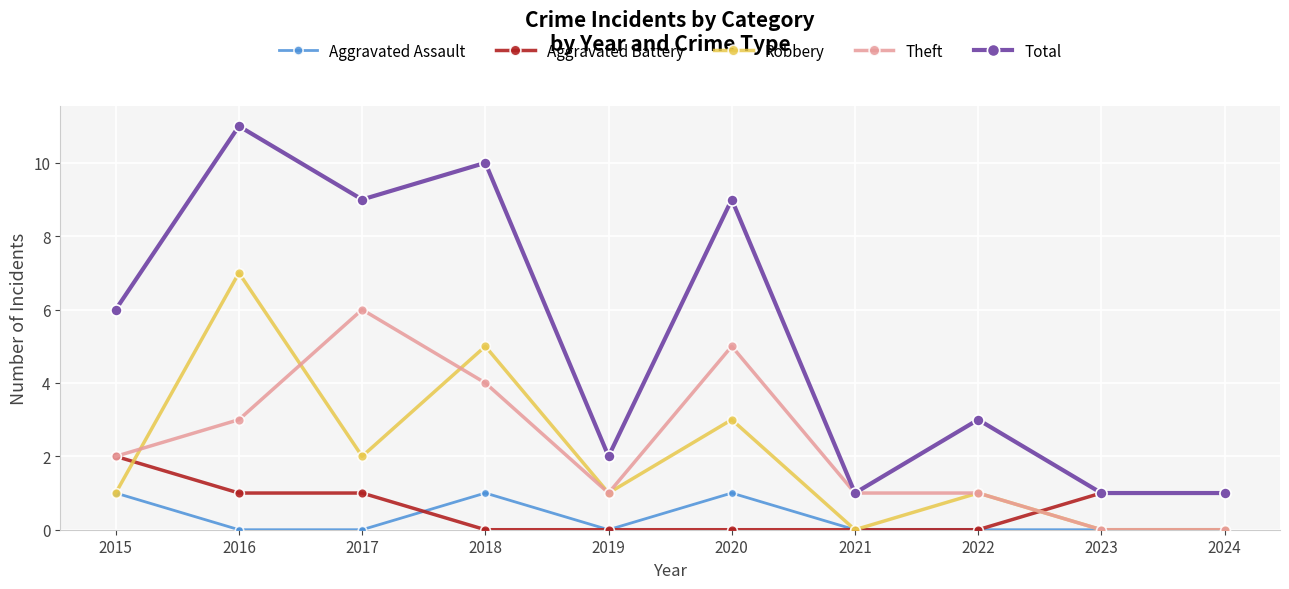

At how many categories does at least one series exceed 4?

5